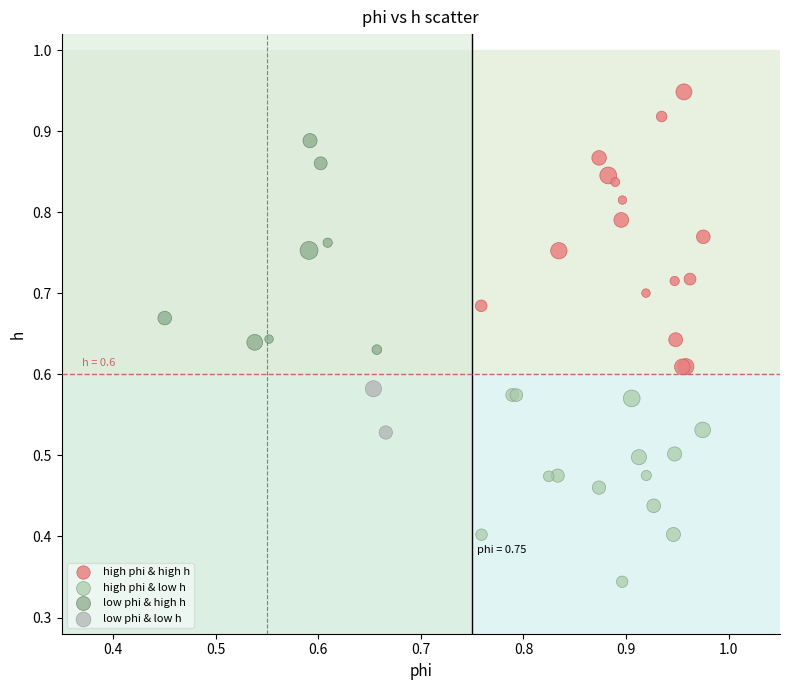

What are all the series names shown in the legend?

high phi & high h, high phi & low h, low phi & high h, low phi & low h